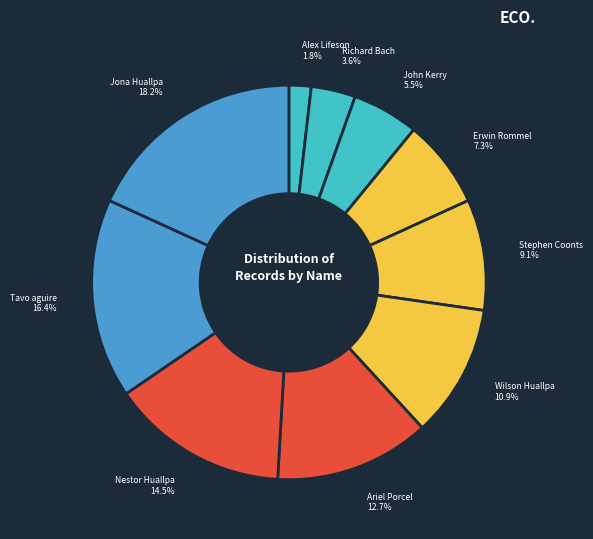

Which slice is the largest?

Jona Huallpa